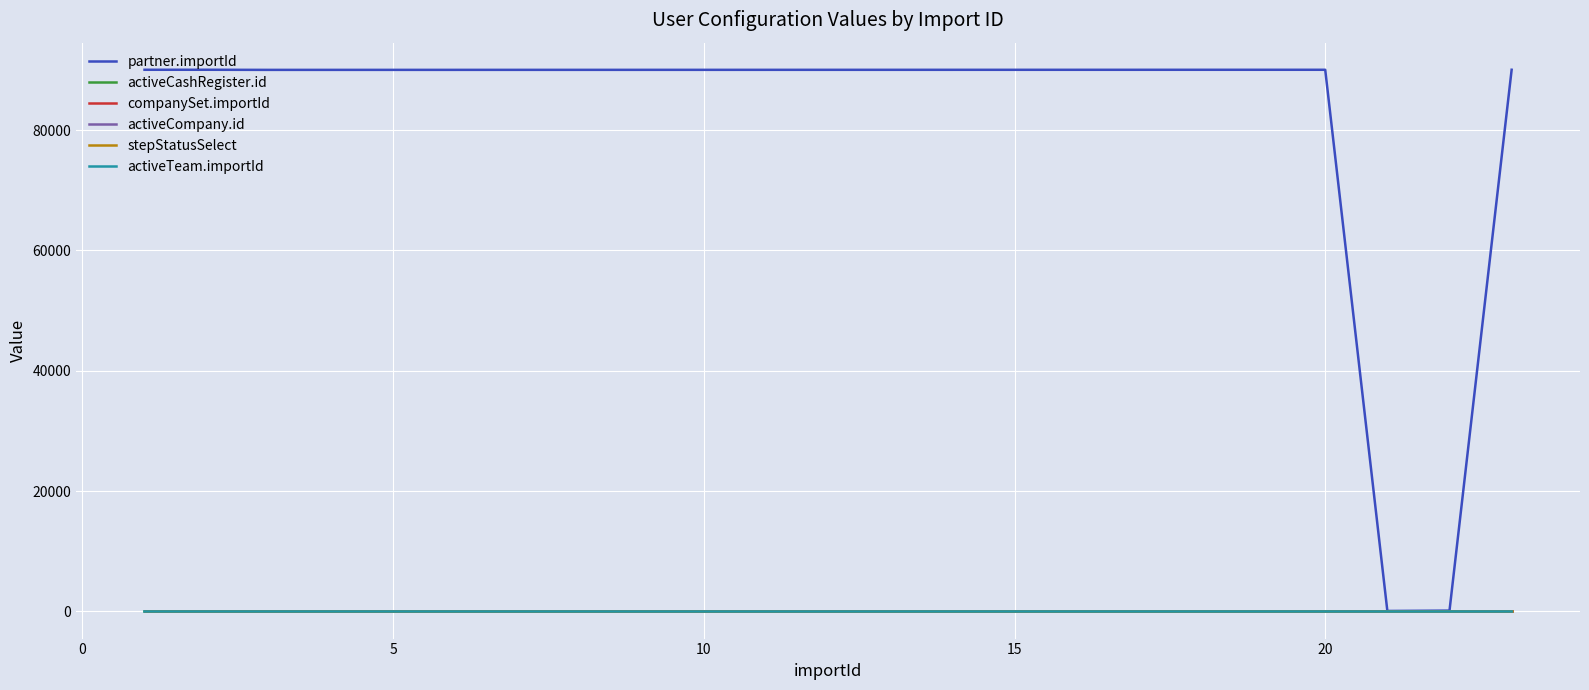

Reading right to left, extract all data points from this chart.

partner.importId: 90022	148	88	90018	90017	90016	90015	90014	90013	90012	90011	90010	90009	90008	90007	90006	90005	90004	90003	90002	90001	90020	90019
activeCashRegister.id: 1	1	1	1	1	1	1	1	1	1	1	5	3	4	2	1	1	1	1	1	1	1	1
companySet.importId: 1	1	1	1	1	1	1	1	1	1	1	1	1	1	1	1	1	1	1	1	1	1	1
activeCompany.id: 1	1	1	1	1	1	1	1	1	1	1	1	1	1	1	1	1	1	1	1	1	1	1
stepStatusSelect: 5	5	5	5	5	5	5	5	5	5	5	5	5	5	5	5	5	5	5	5	5	5	5
activeTeam.importId: 4	0	0	4	4	4	4	4	4	4	3	2	2	1	1	4	4	4	4	4	4	4	4